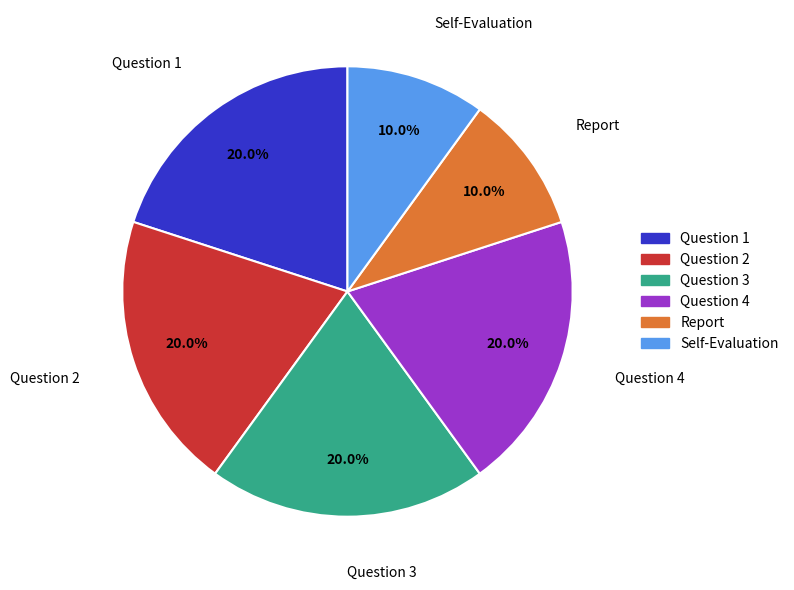

To the nearest percent, what percentage of the pie is Question 4?

20%